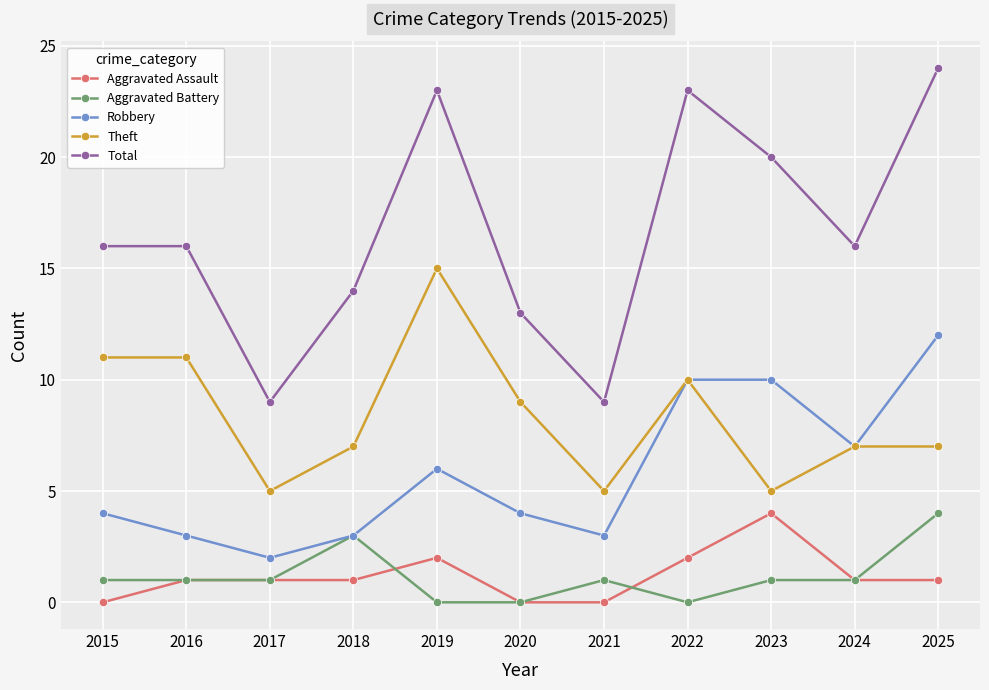

What value does the Total series have at 2016, to the nearest 5?

15